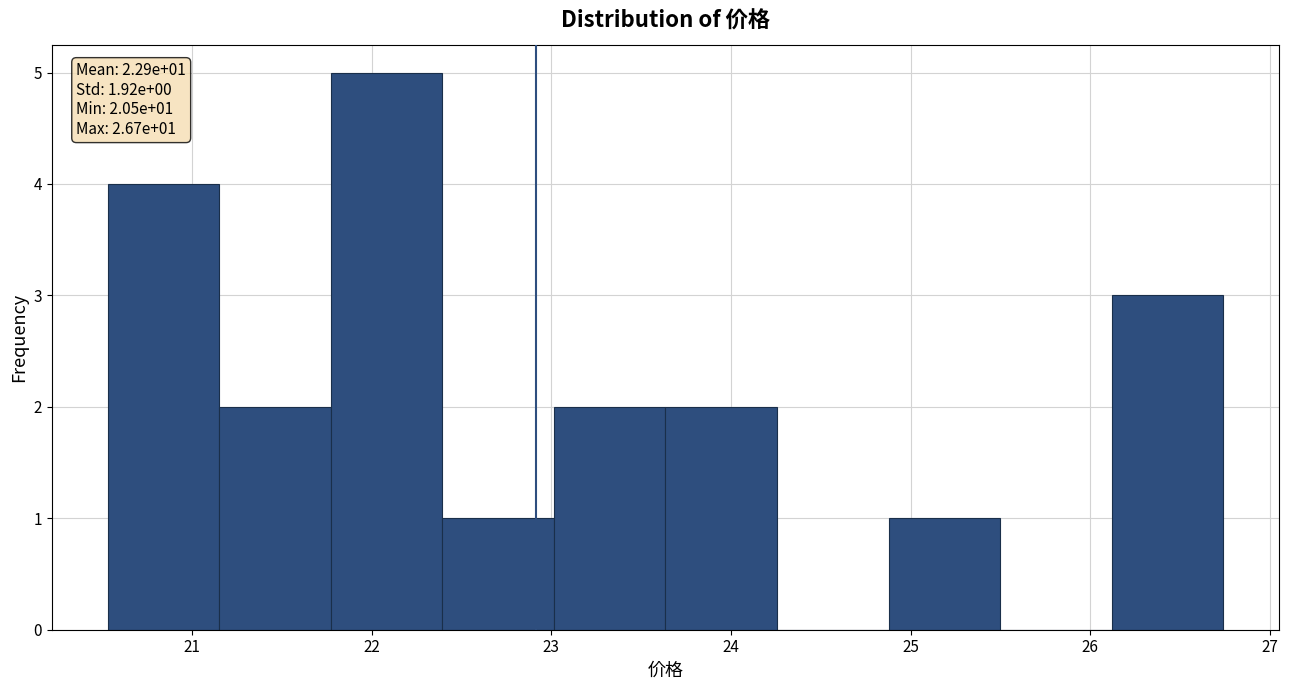

Over which range of the x-axis is the bar tallest?

21.8 to 22.4